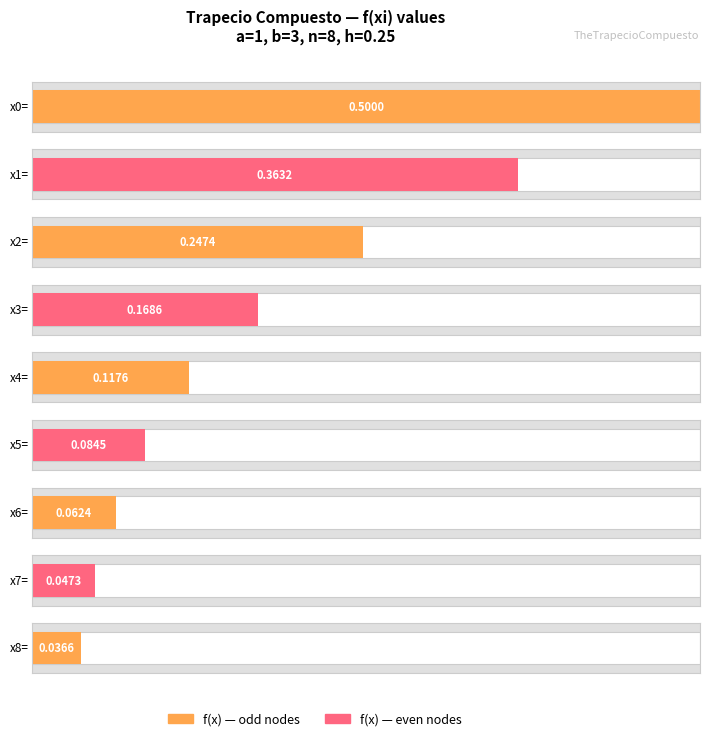

Does the chart contain any negative values?

No